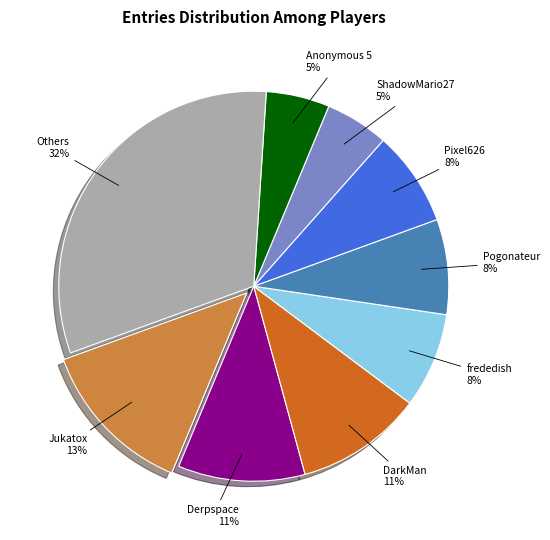

Is it true that Derpspace is 11% of the pie?

True